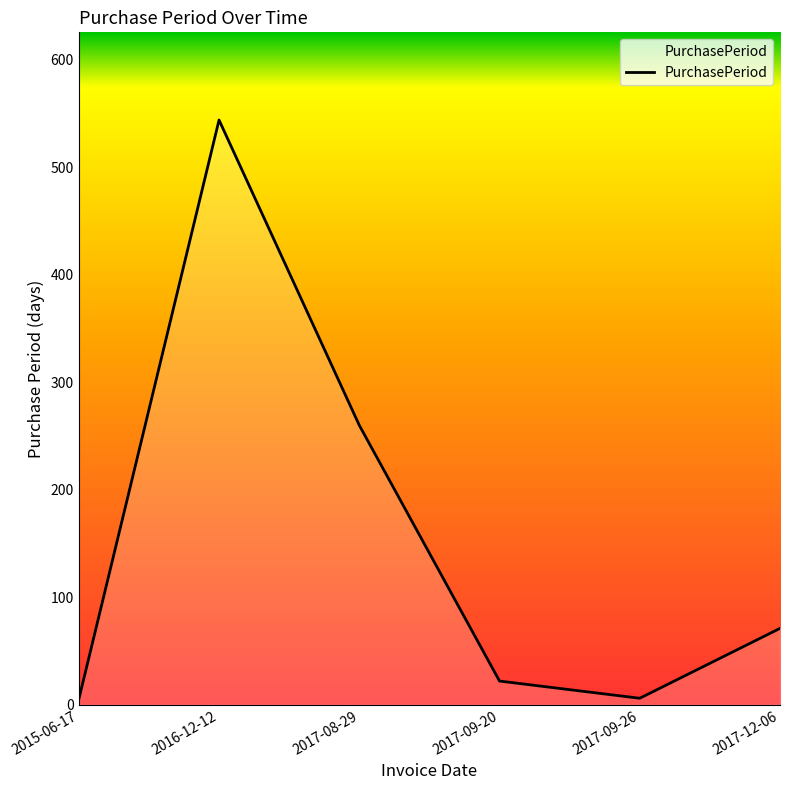

What is the difference between the second highest and minimum values?

255